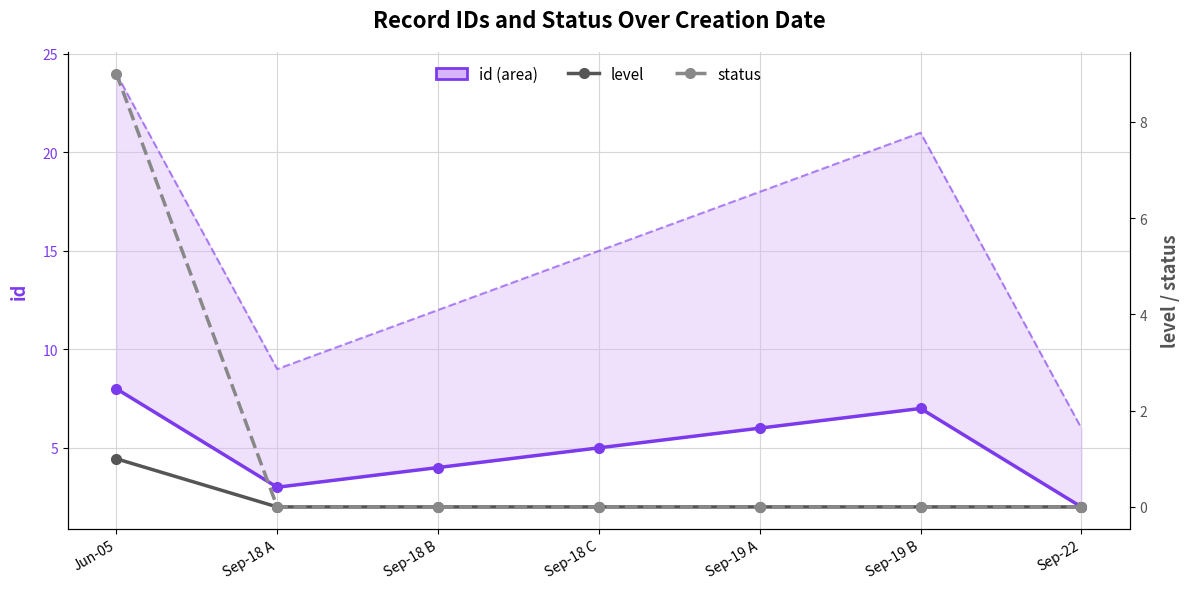

Which series has the widest spread of values?

id (upper bound)